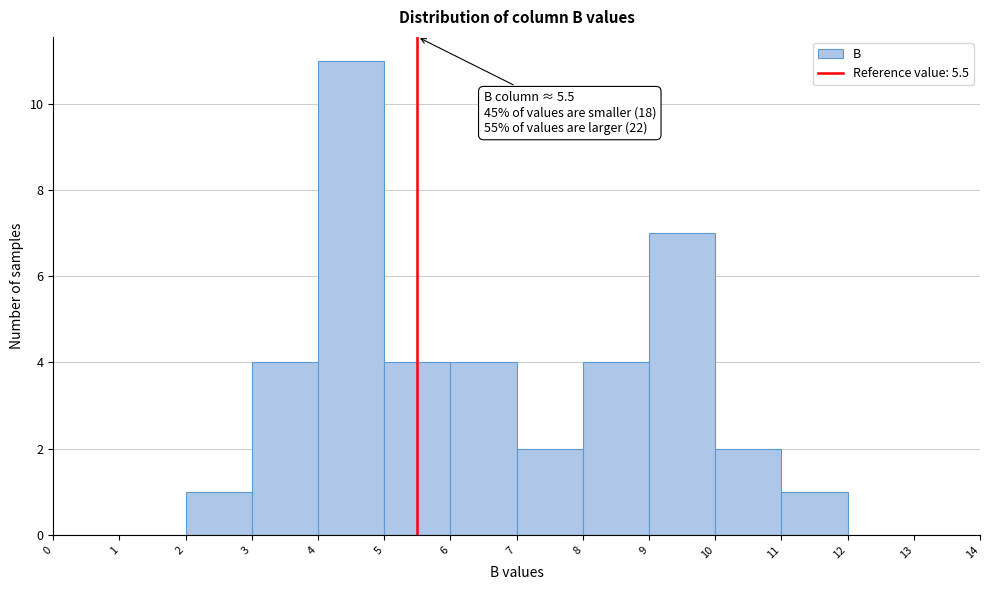

Over which range of the x-axis is the bar tallest?

4 to 5